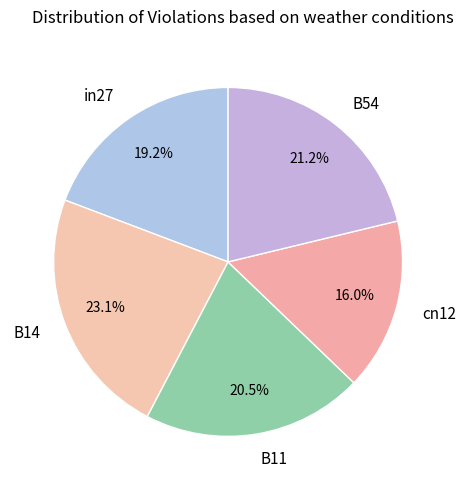

What is the smallest slice in the pie chart?

cn12